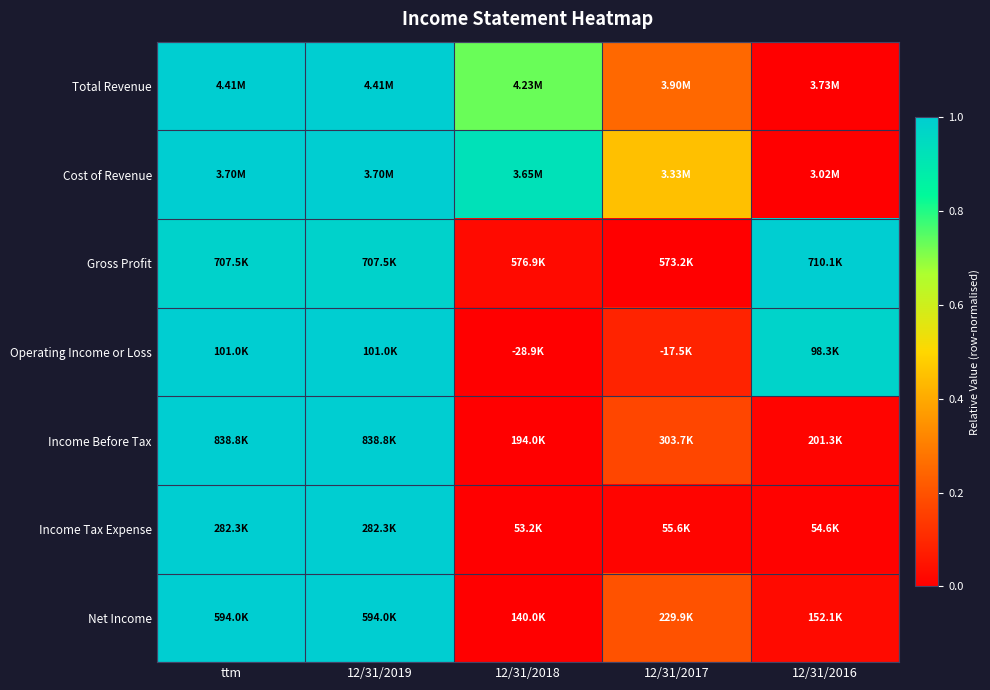

At which category is the sum across all series the highest?

ttm